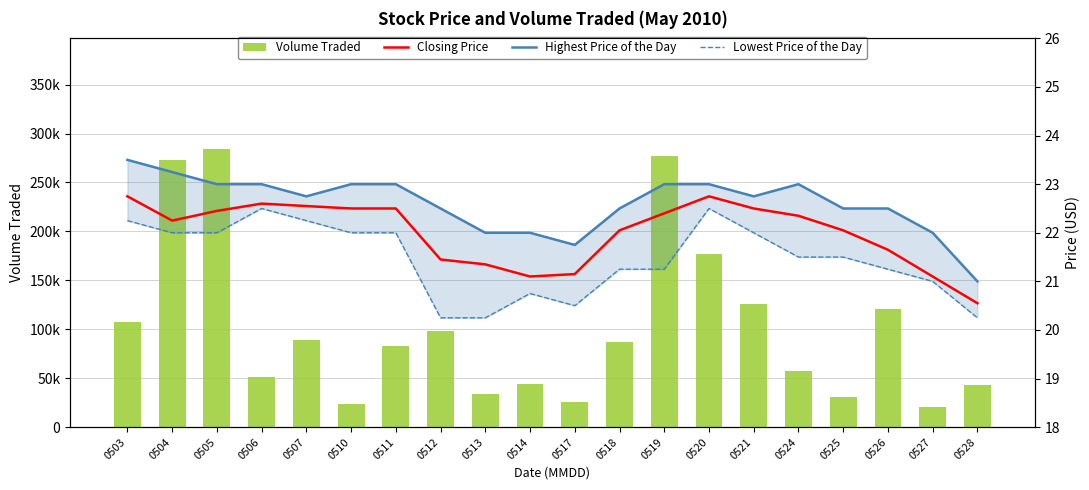

What is the sum of the Volume Traded values at 0507 and 0511?

171900.0